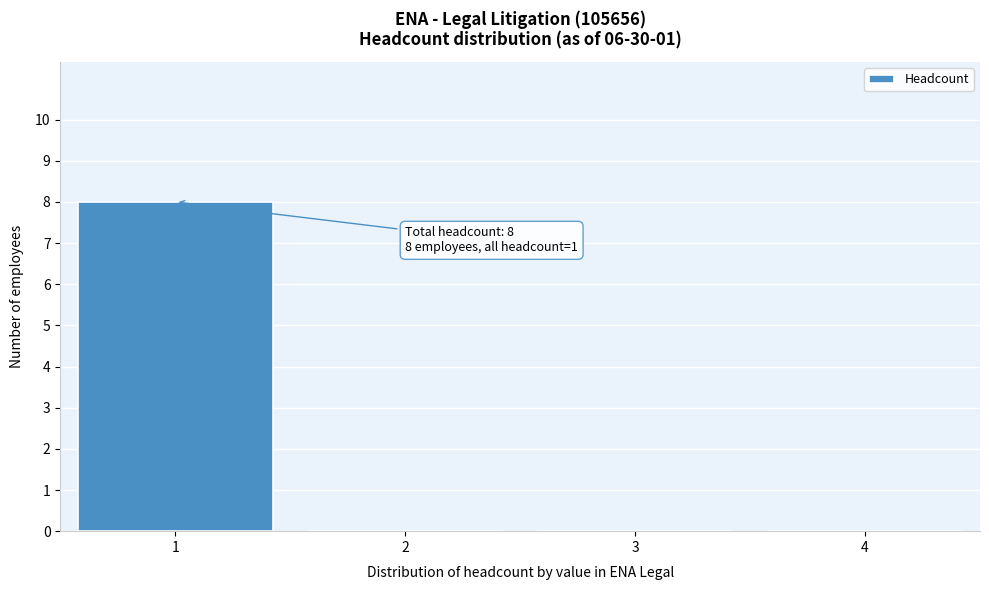

Which range on the x-axis has the tallest bar?

0.5 to 1.5